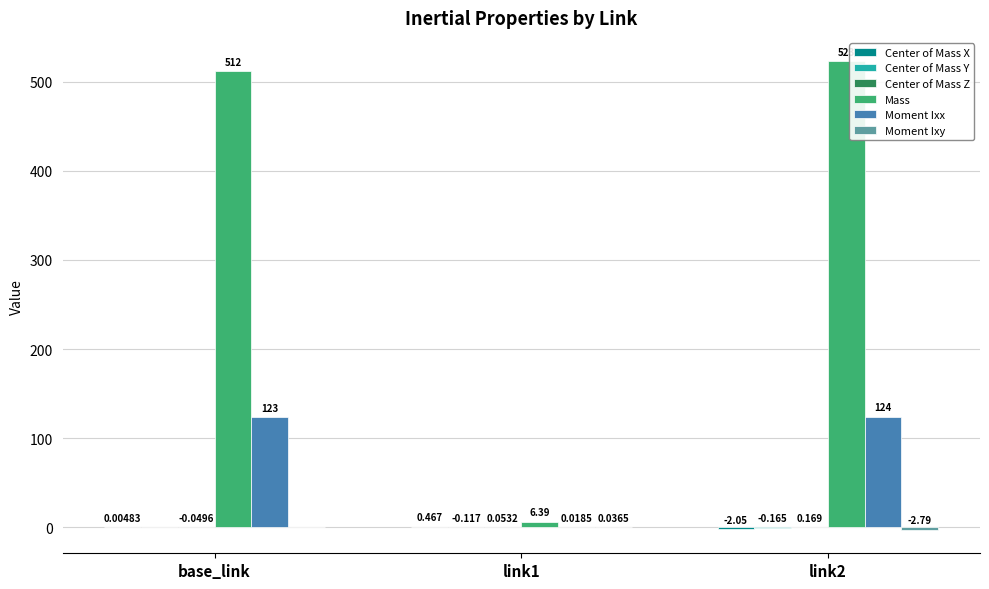

Which series has the largest total across all categories?

Mass